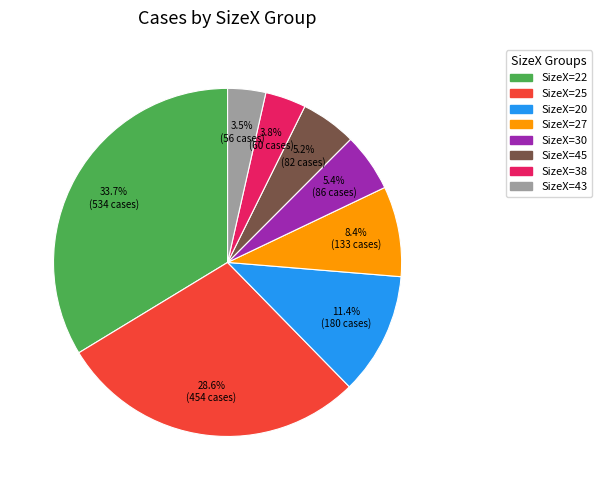

Between SizeX=20 and SizeX=27, which is larger?

SizeX=20